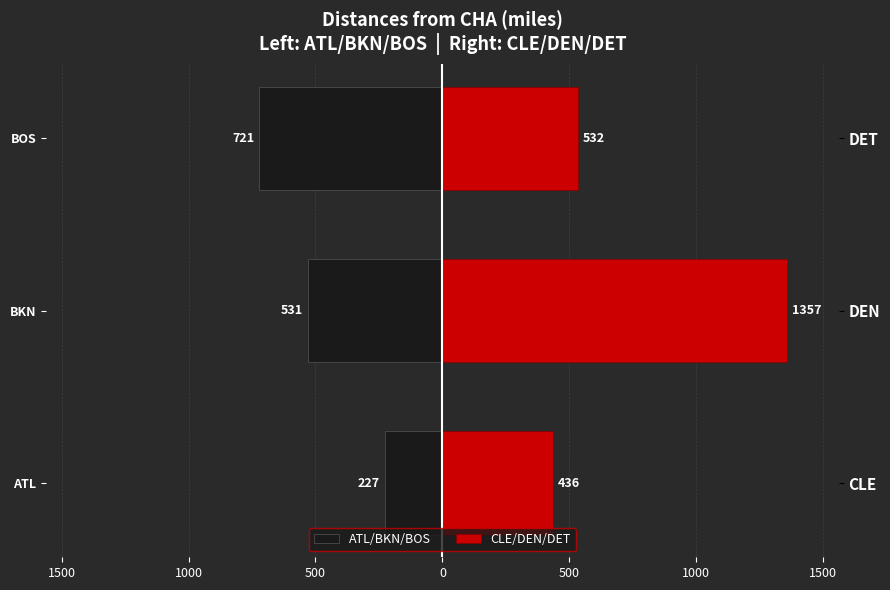

Which series has the largest range (max minus min)?

CLE/DEN/DET